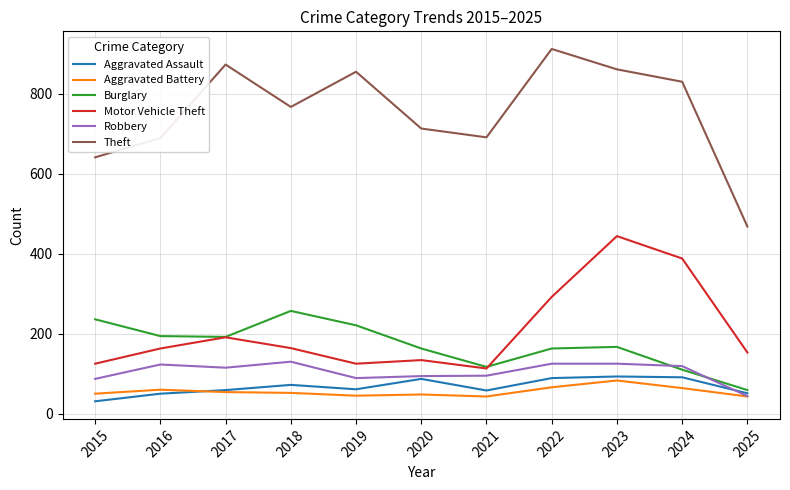

The value of Robbery at 2020 is 141. True or false?

False